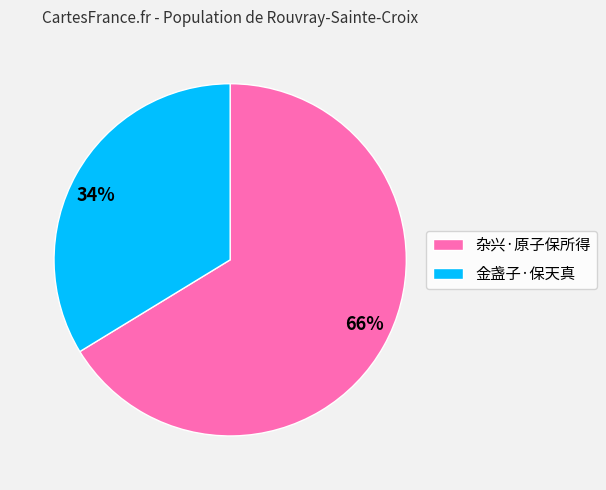

What percentage is the 金盏子·保天真 slice, to the nearest percent?

34%